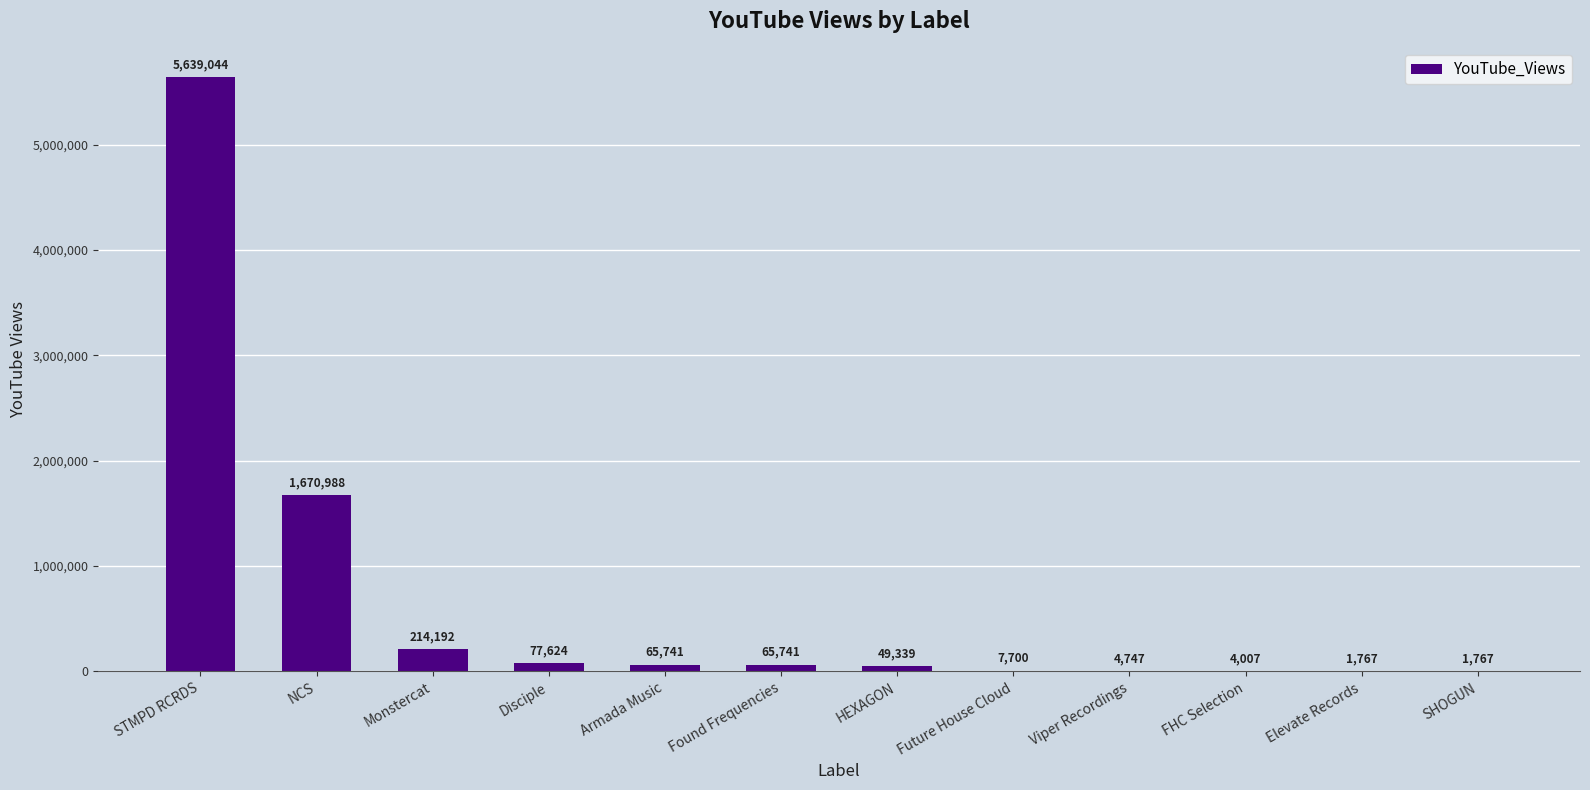

Where is the data nearest to the value 2820405?

NCS